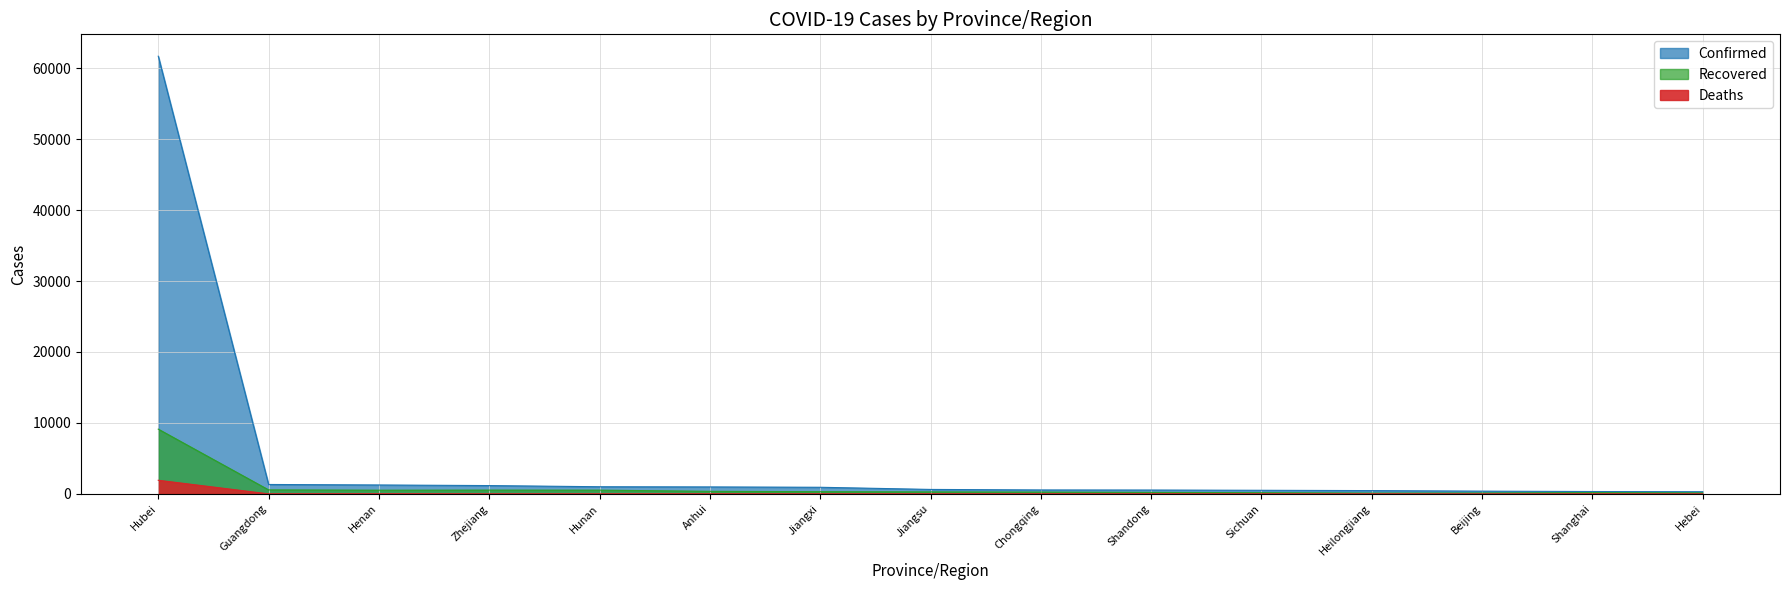

What is the total value across all series at Zhejiang?

1707